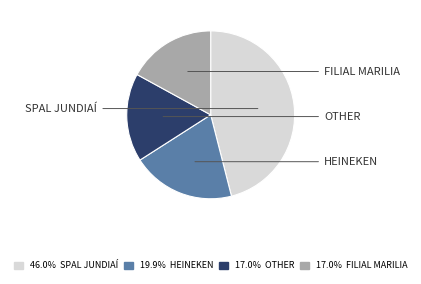

What is the largest slice in the pie chart?

SPAL JUNDIAÍ